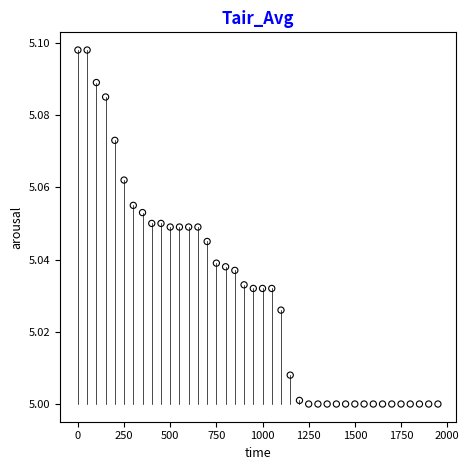

What is the range of X values (max minus min)?

1950.0